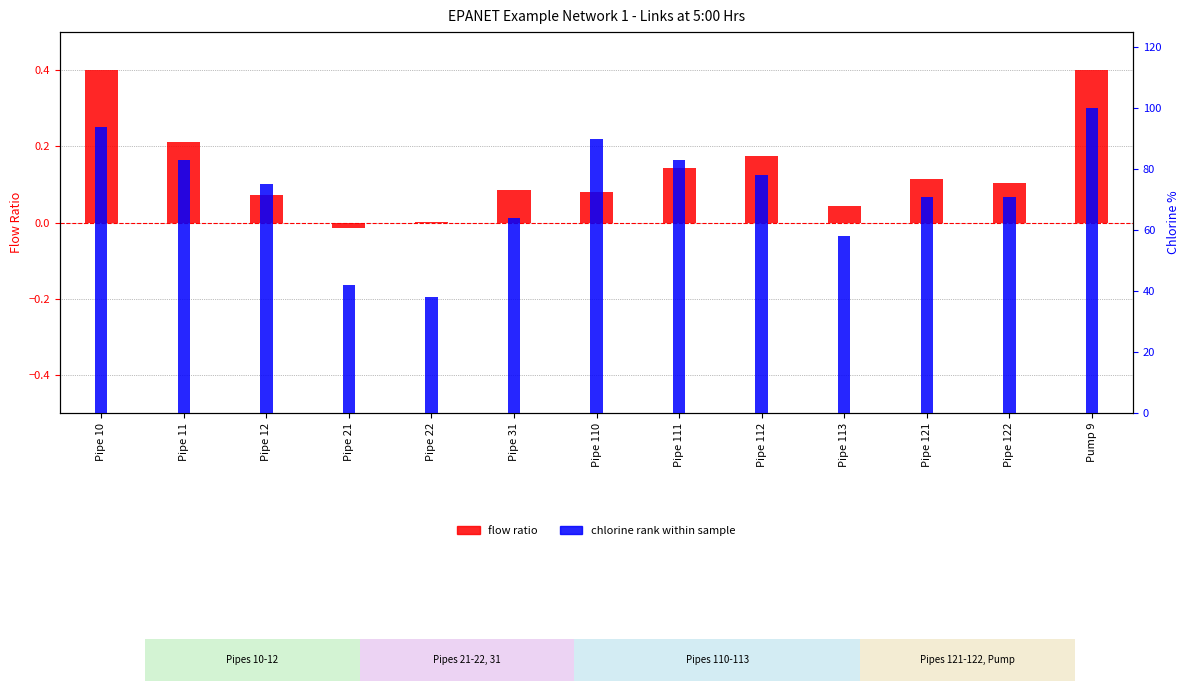

Which series has the largest range (max minus min)?

chlorine rank within sample